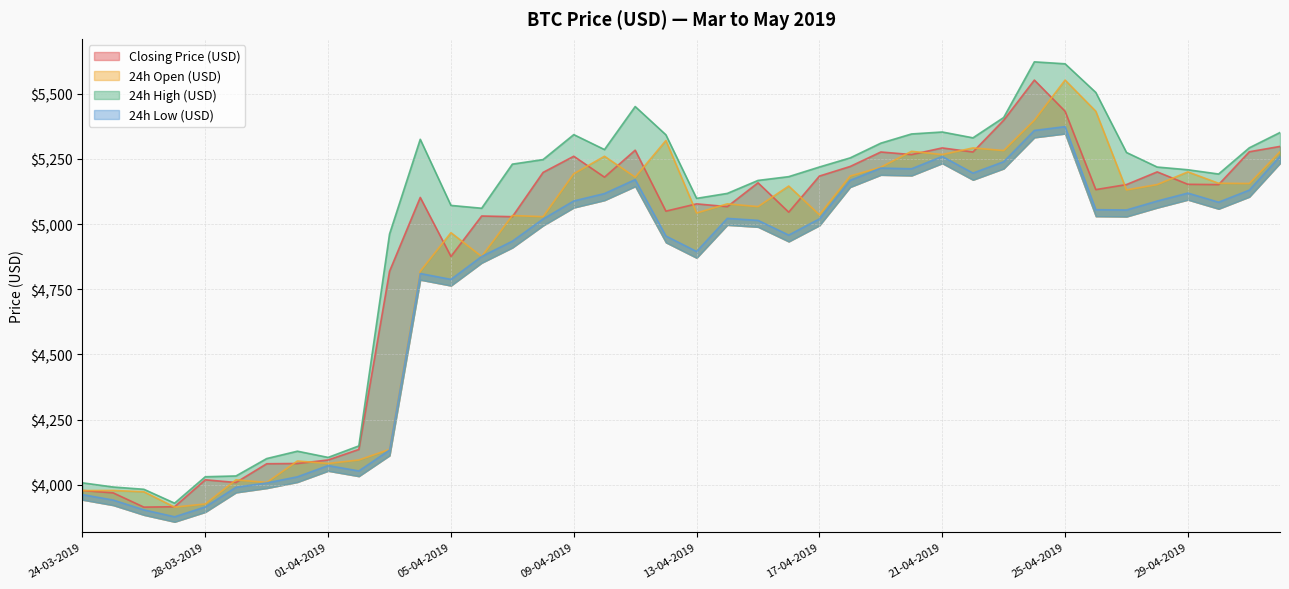

The Closing Price (USD) series shows 1894.3 at 01-05-2019. True or false?

False